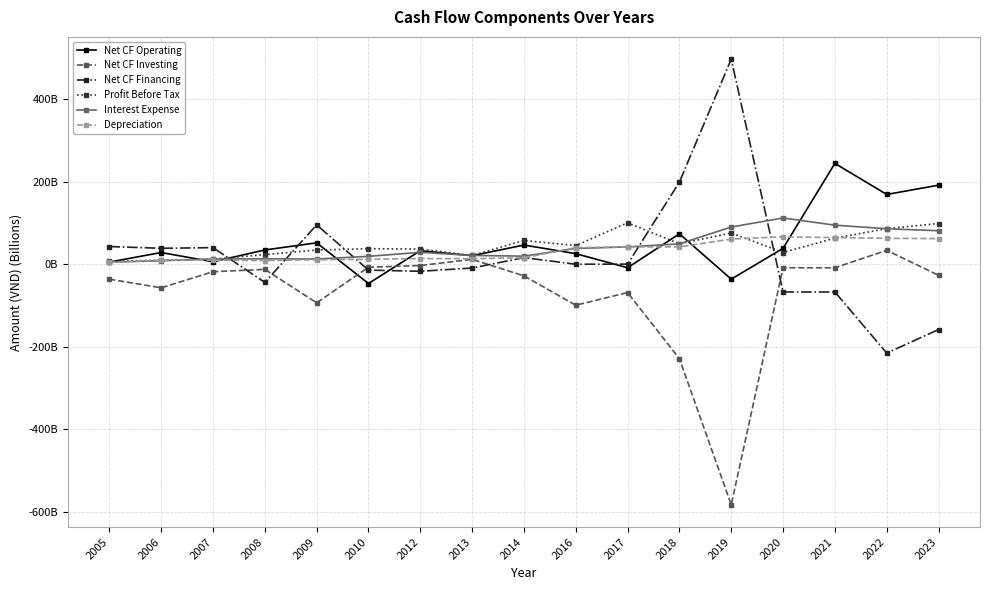

Does the chart have visible grid lines?

Yes